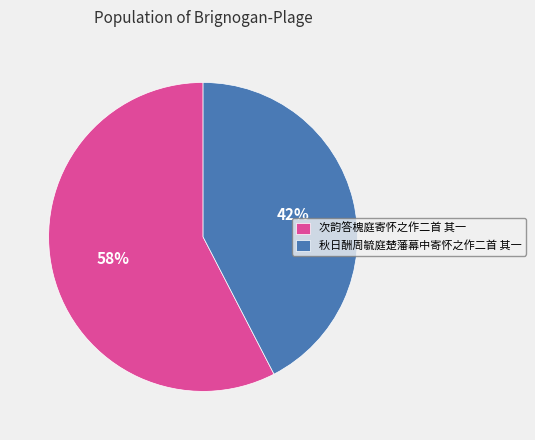

True or false: 秋日酬周毓庭楚藩幕中寄怀之作二首 其一 accounts for 42% of the total.

True